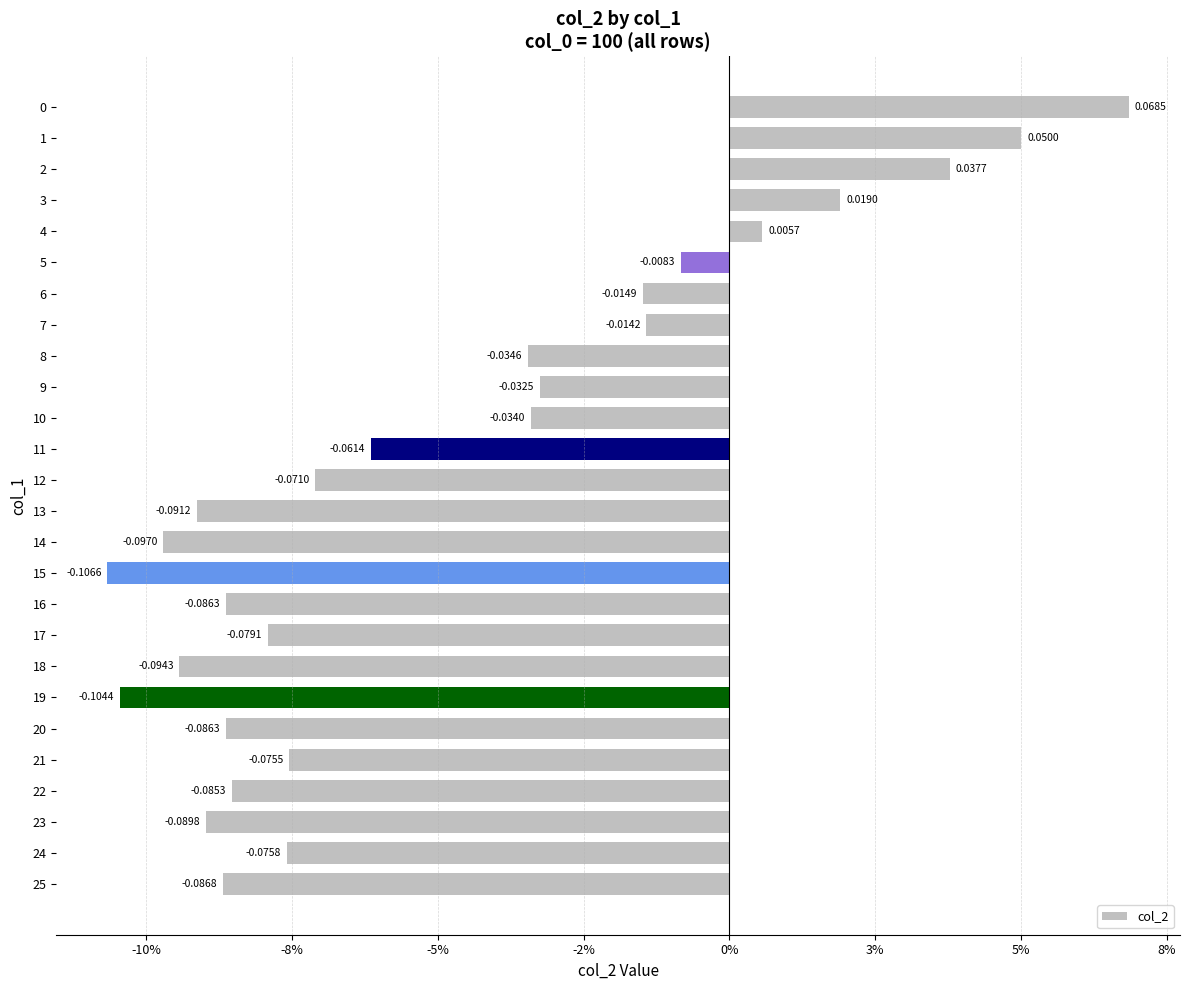

How many bars are there in total?

26